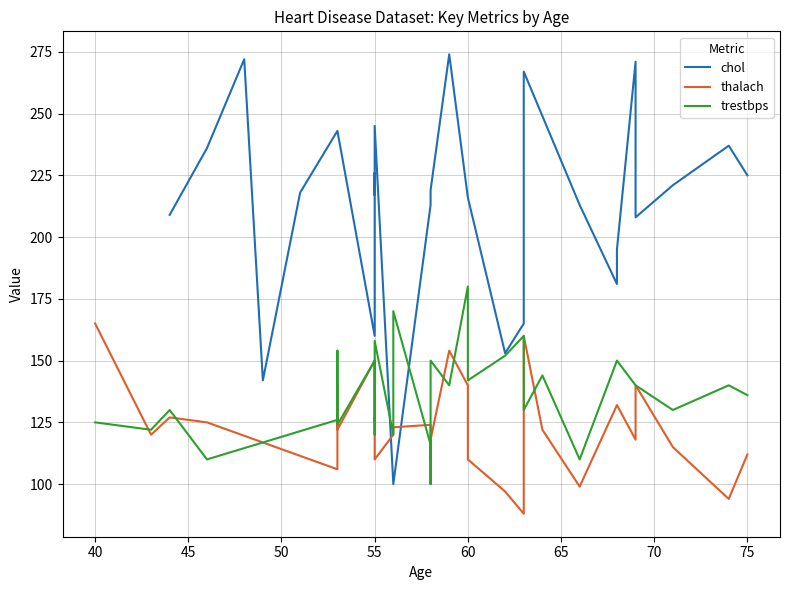

At which category is the sum across all series the highest?

59